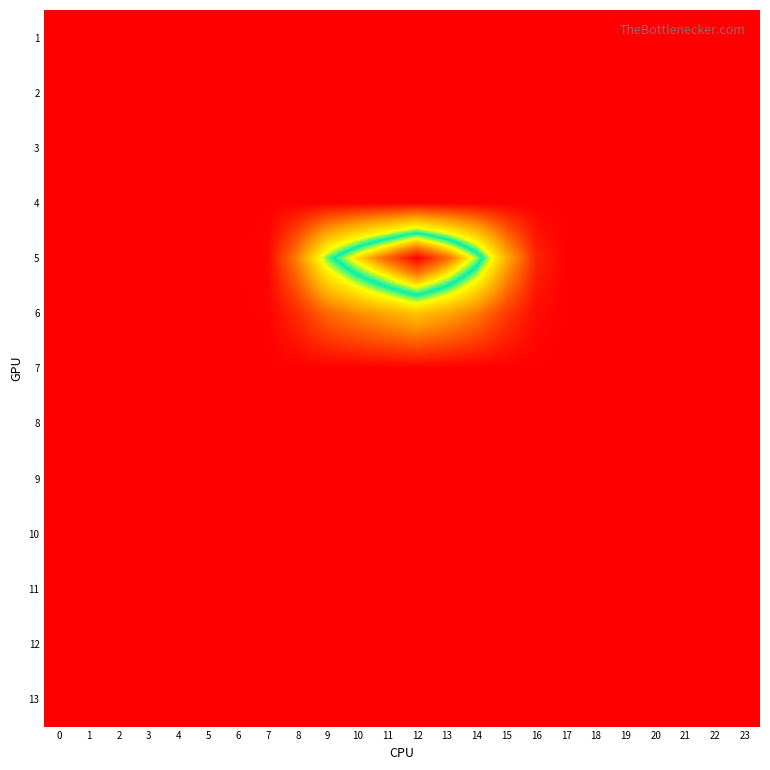

Between 1 and 0, which is larger?

1